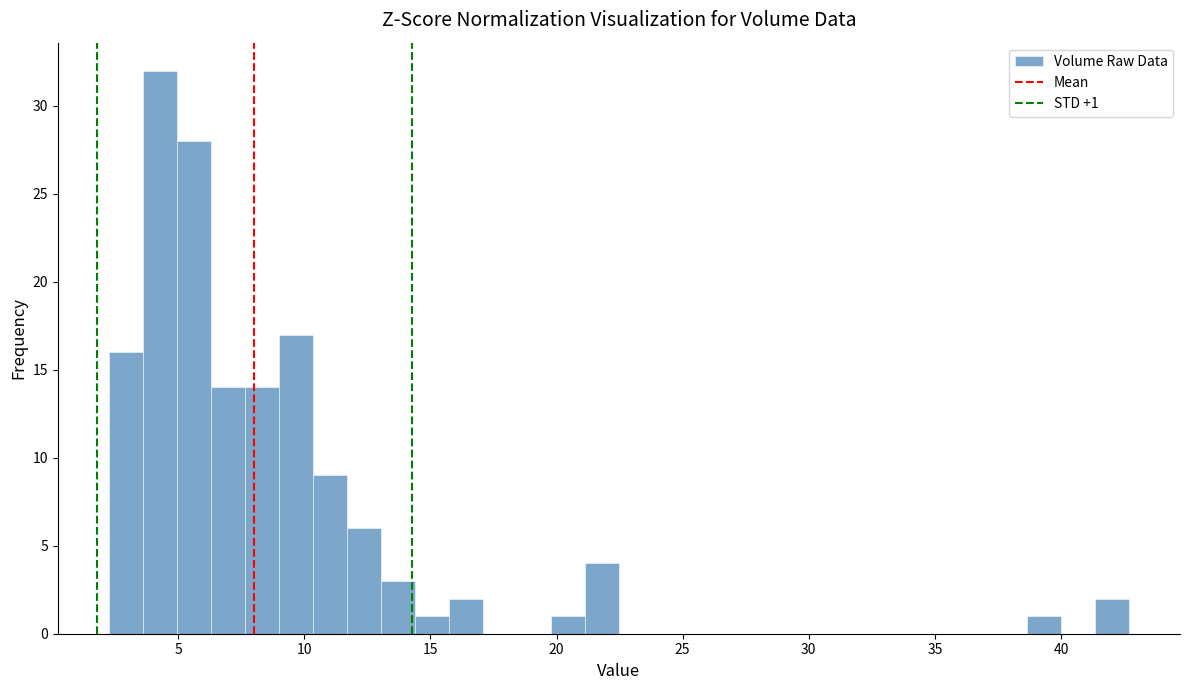

Read against the x-axis, roughly where is the centre of the tallest bar?

4.5